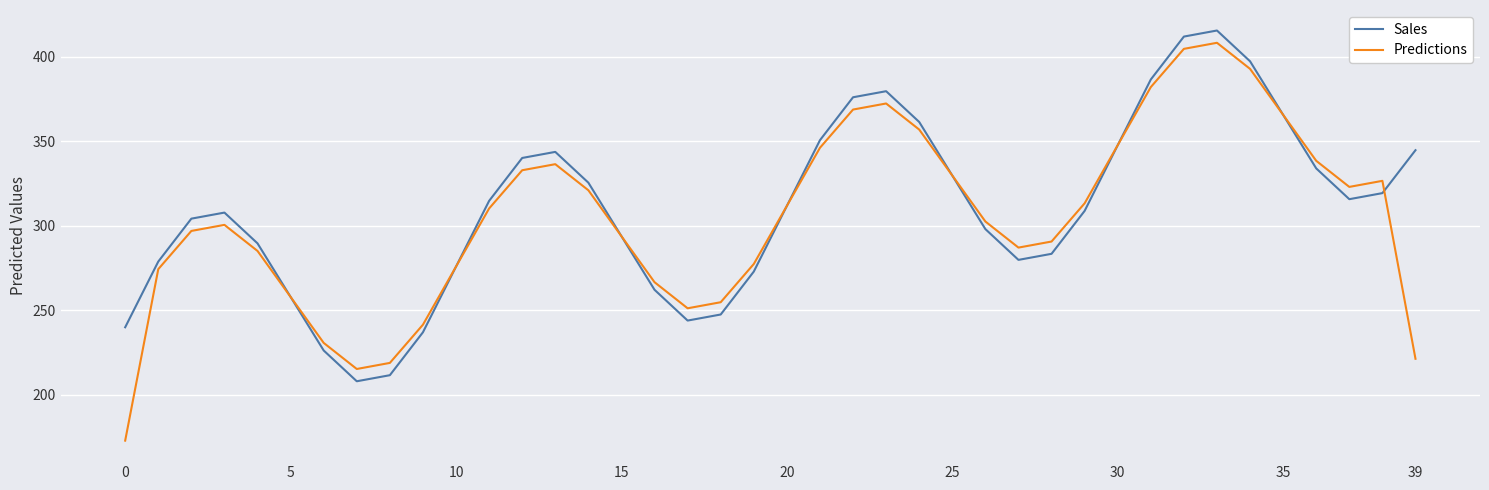

What is the greatest value displayed?

415.5